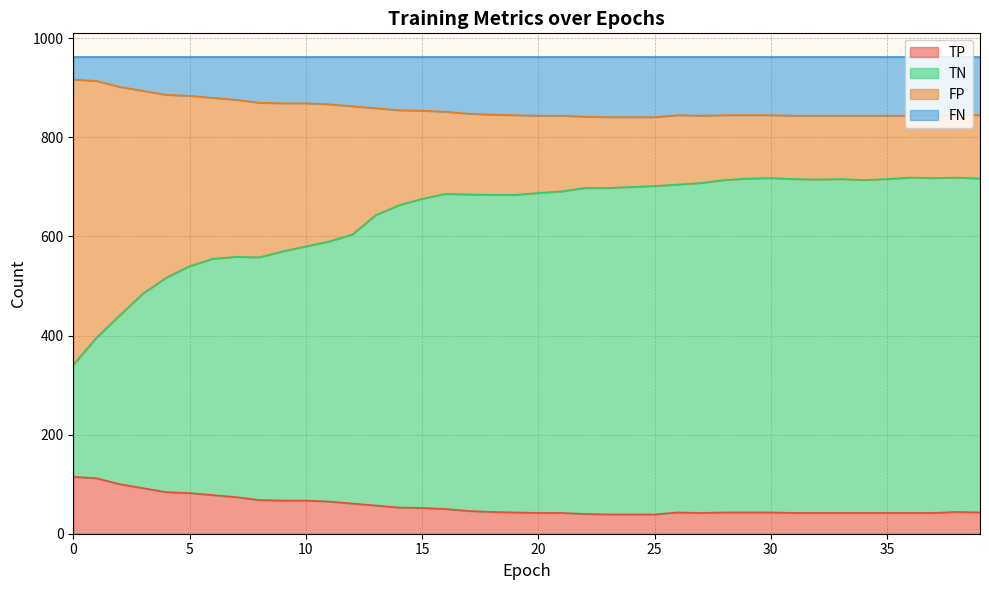

What is the minimum value for TP?

39